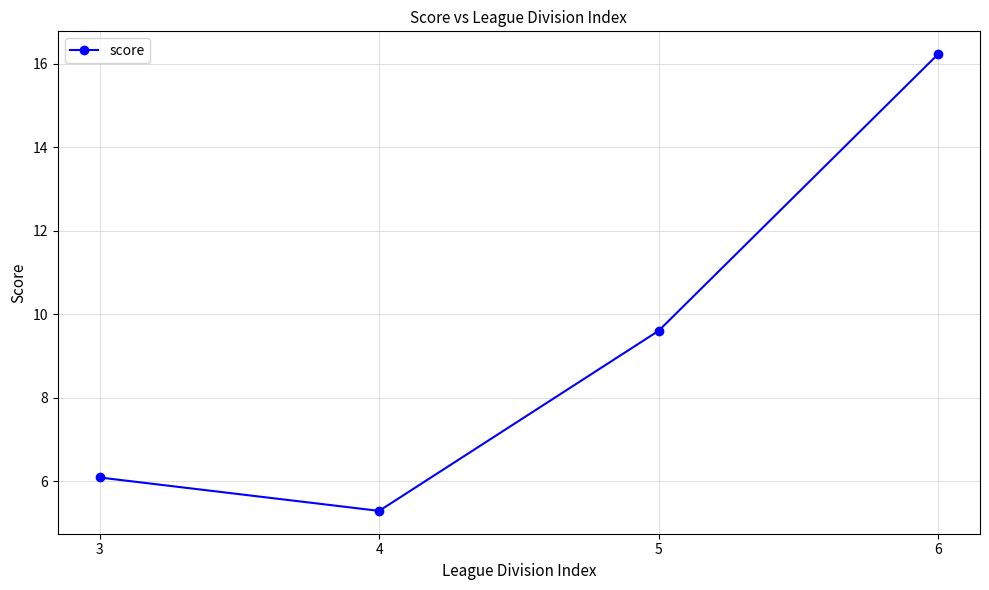

Reading right to left, list all the values displayed in this chart.

6=16.2	5=9.6	4=5.3	3=6.1